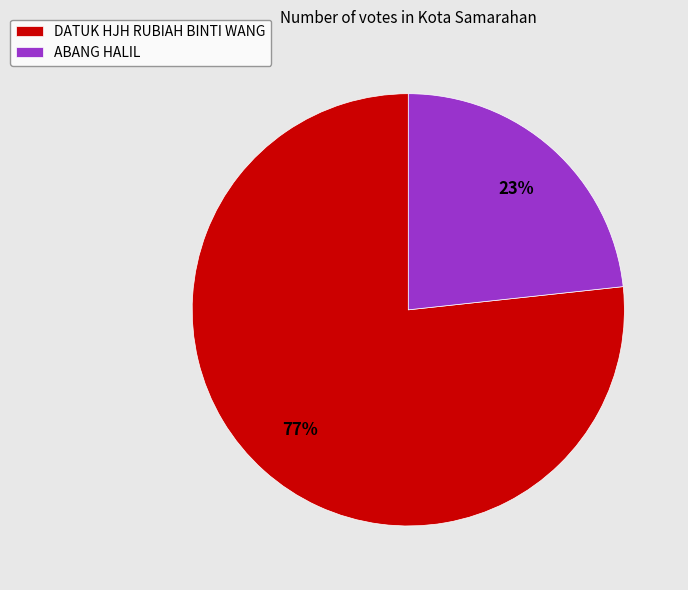

Is the sum of ABANG HALIL and DATUK HJH RUBIAH BINTI WANG greater than half?

Yes